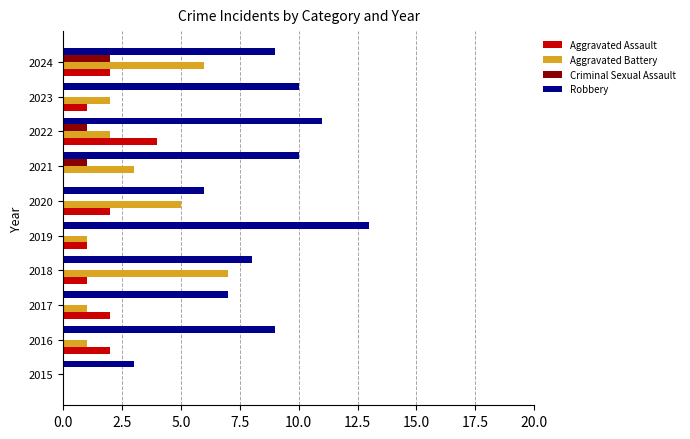

Is the value of Aggravated Battery at 2017 greater than the value of Robbery at 2020?

No